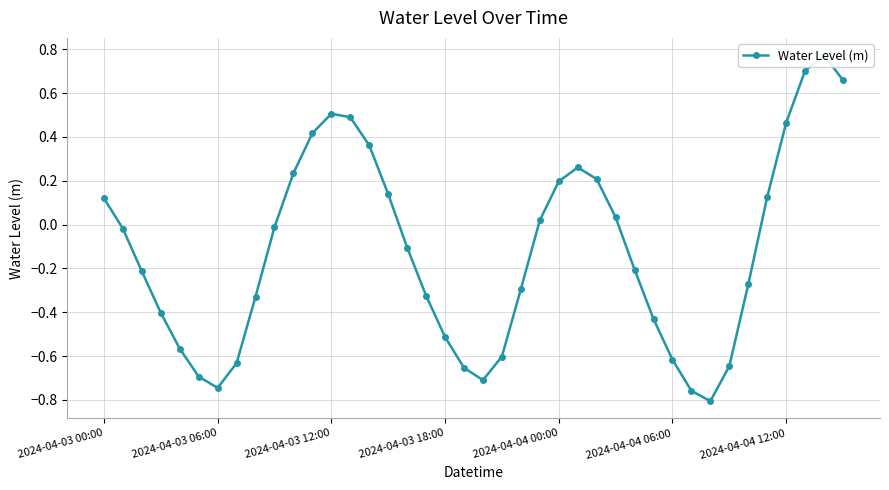

How many categories are shown in the chart?

40